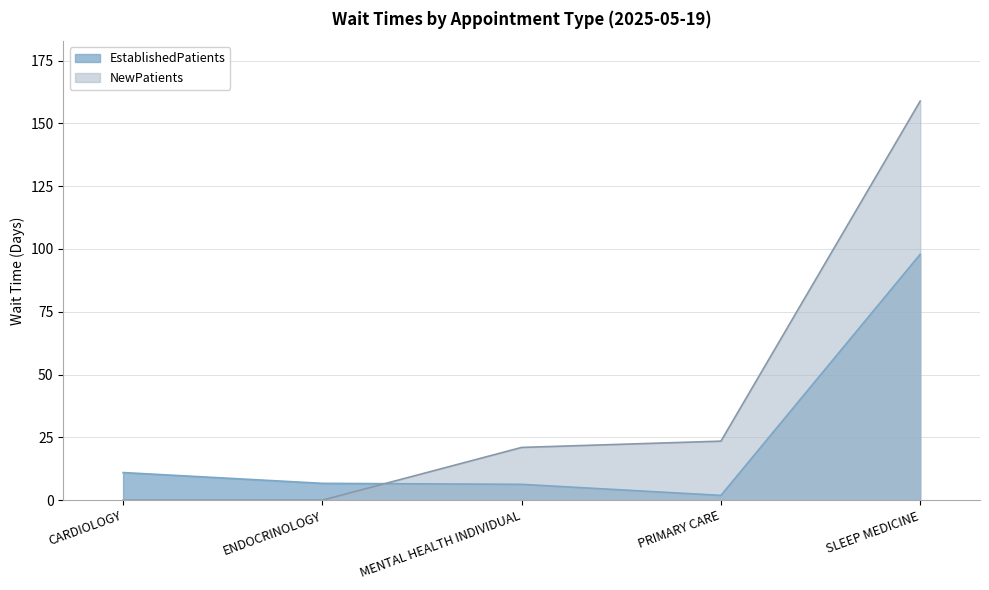

What position from the right is CARDIOLOGY?

5